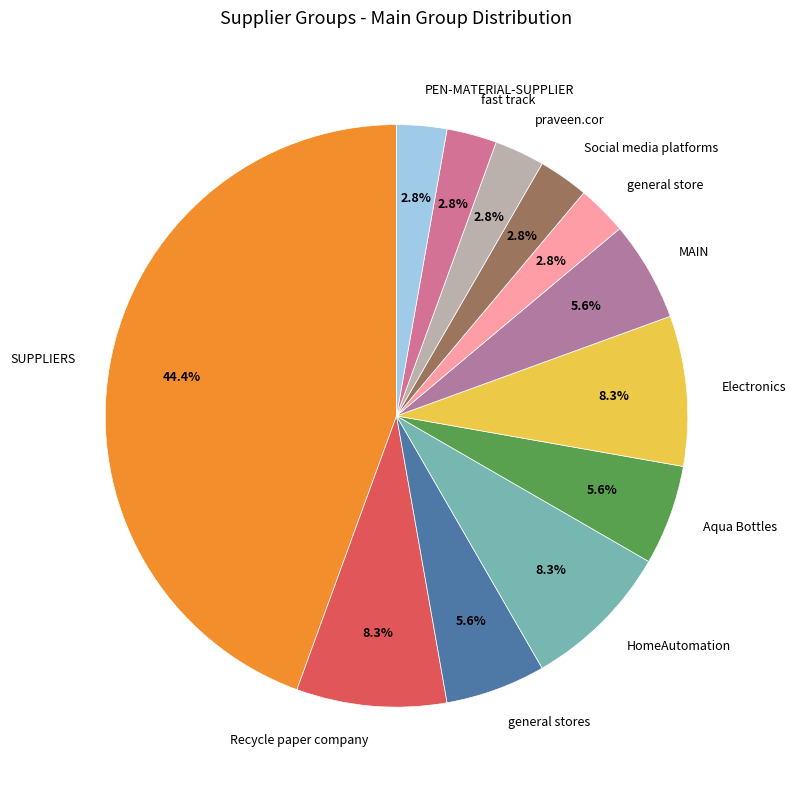

How many slices are in this pie chart?

12